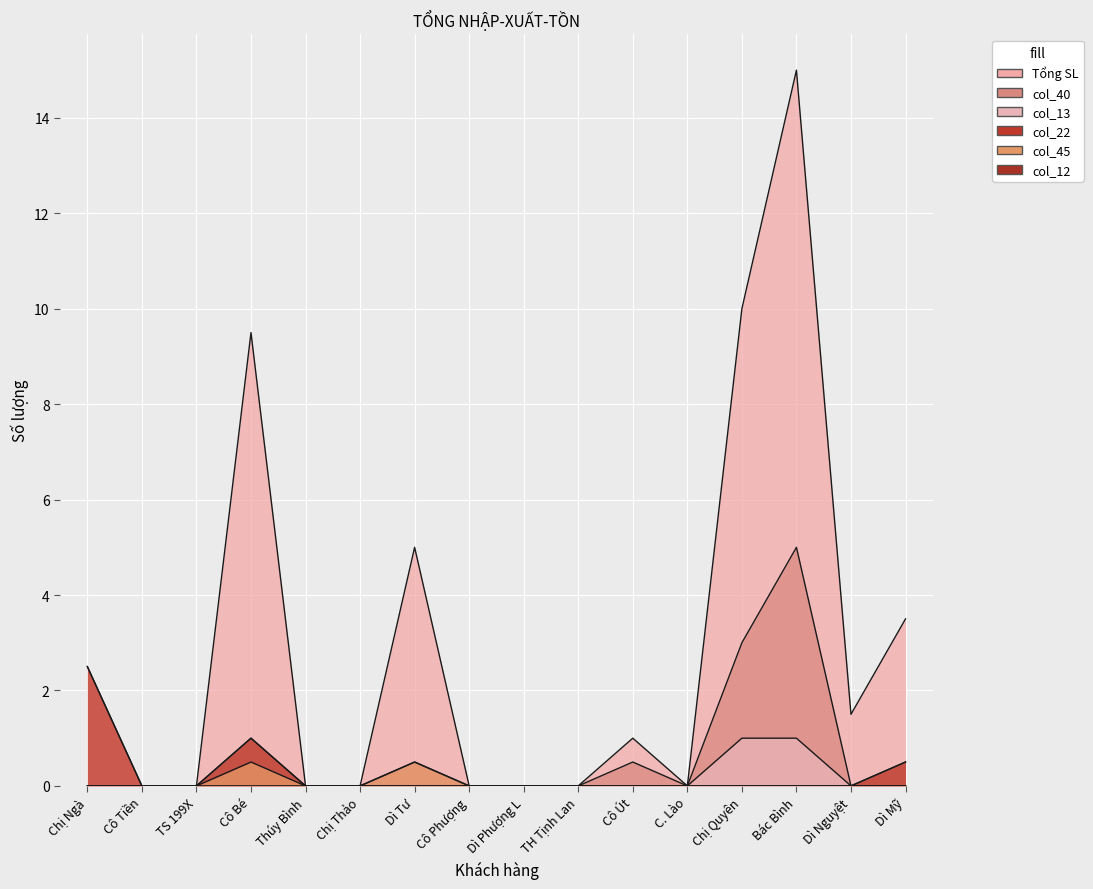

The value of col_13 at Cô Tiền is 0.0. True or false?

True